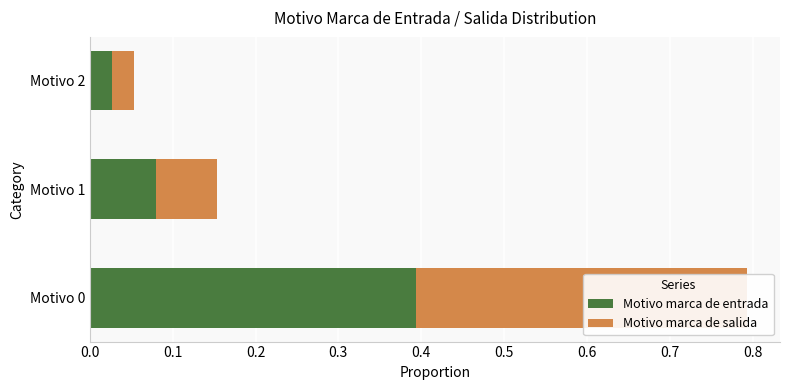

List the series in order of their peak value, lowest first.

Motivo marca de entrada, Motivo marca de salida